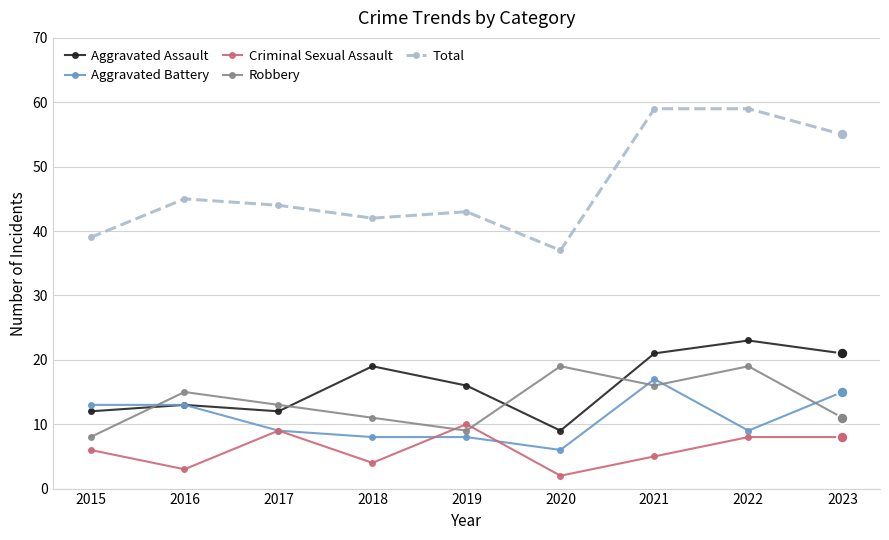

What is the maximum value shown in the chart?

59